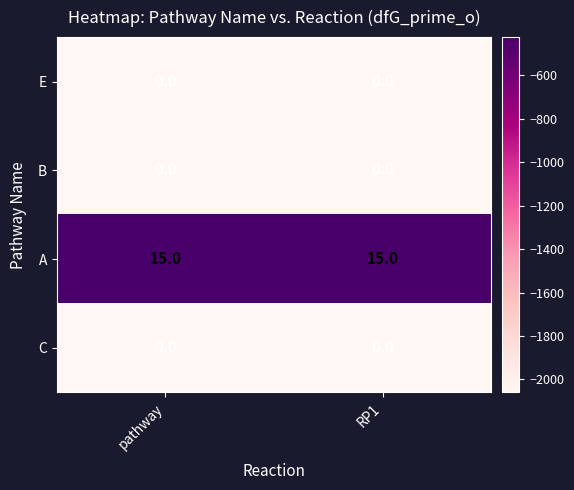

What is the difference between the highest and lowest values at RP1?

15